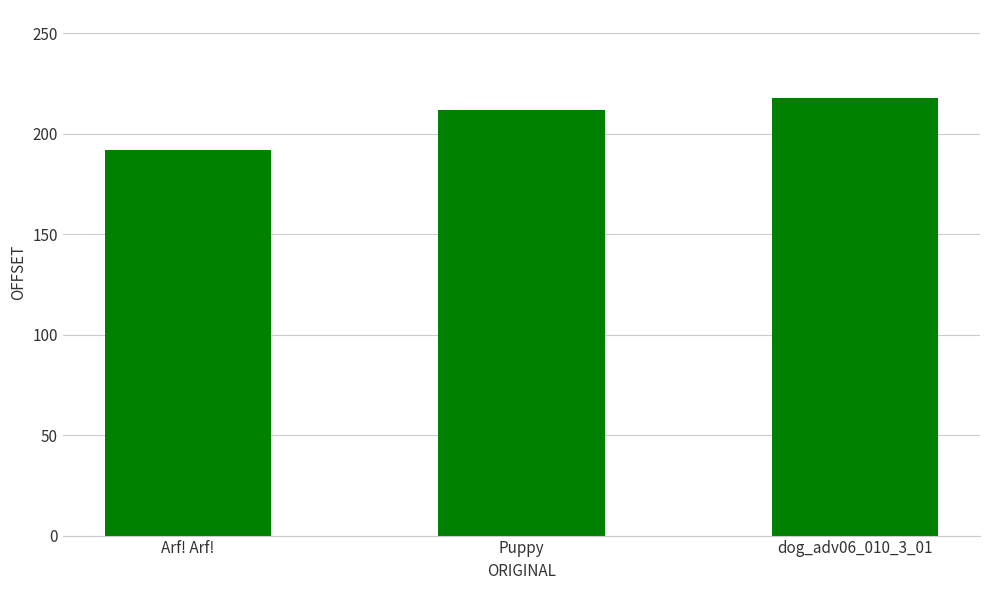

What is the approximate value at dog_adv06_010_3_01, to the nearest 10?

220